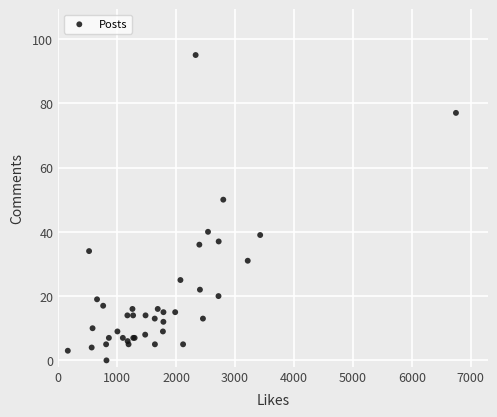

What Y value in the scatter plot is closest to 47?

50